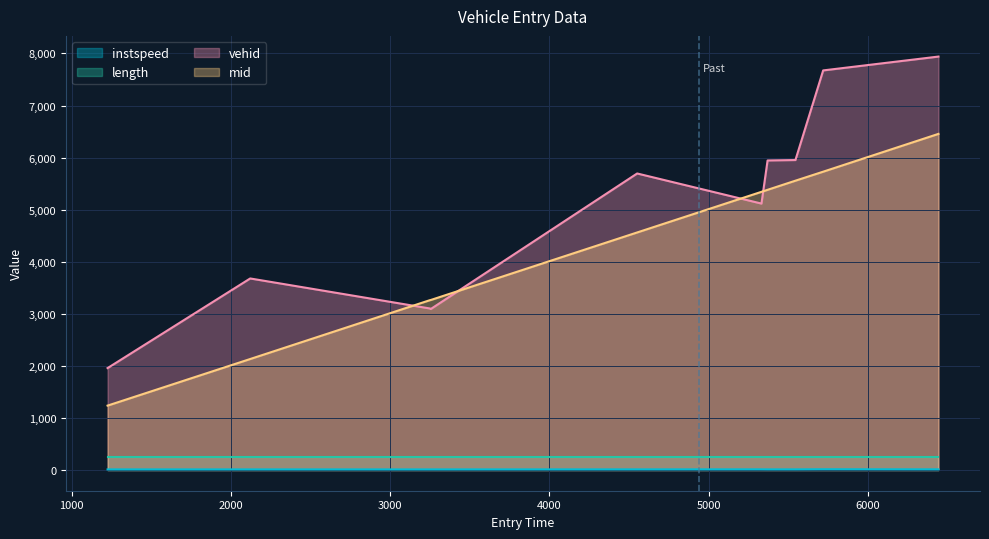

What is the maximum value shown in the chart?

7940.0